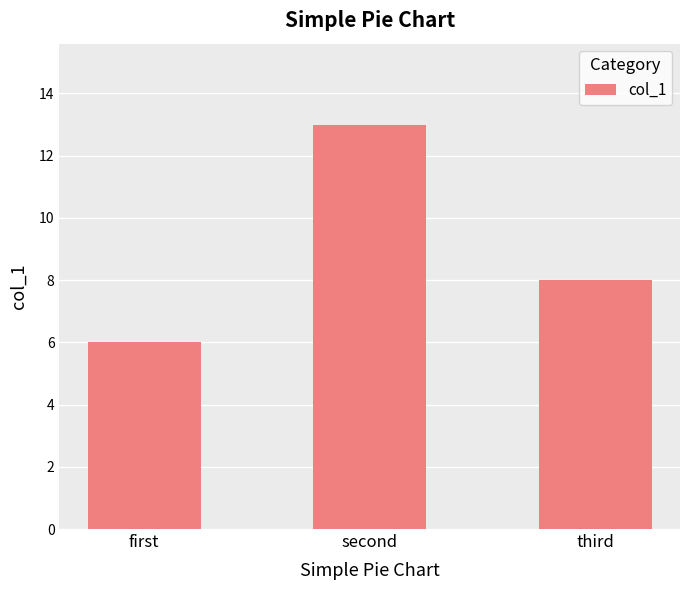

Read the value at first.

6